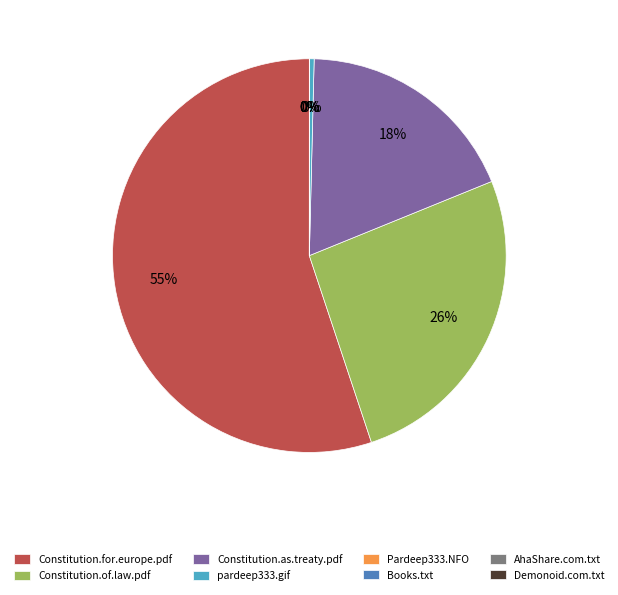

Does any single category account for the majority?

Yes